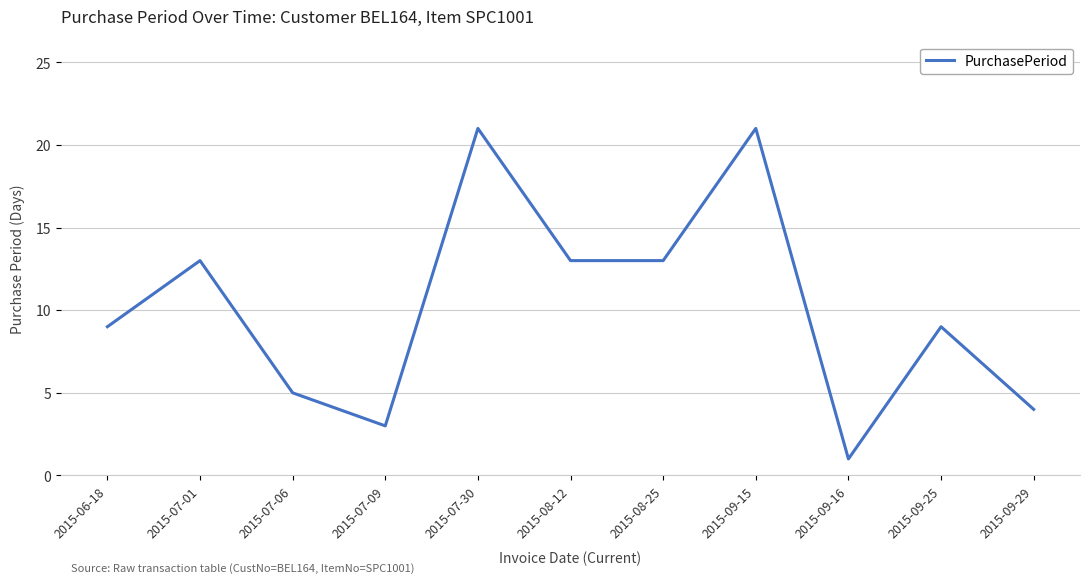

The chart shows a value of 22 at 2015-07-01. True or false?

False